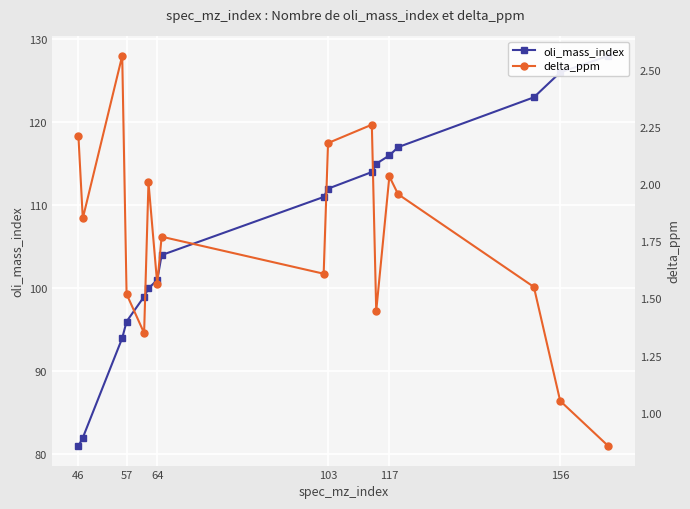

Is this an area chart (filled region under the line)?

No